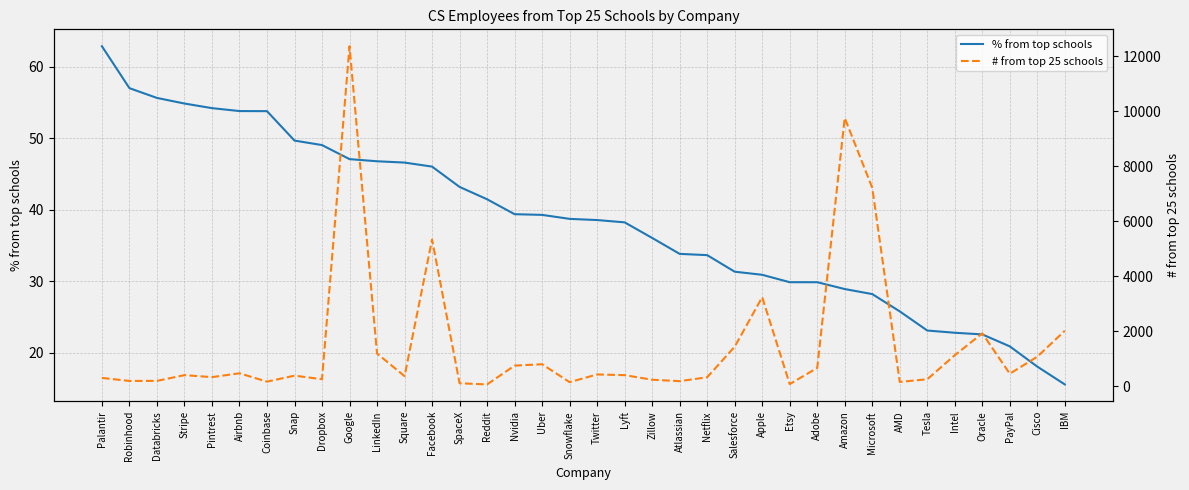

List the series in order of their overall mean, highest first.

# from top 25 schools, % from top schools